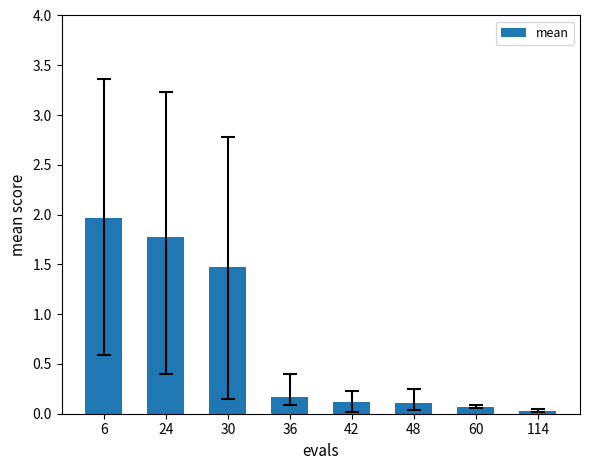

What is the difference between the maximum and minimum values?

1.9